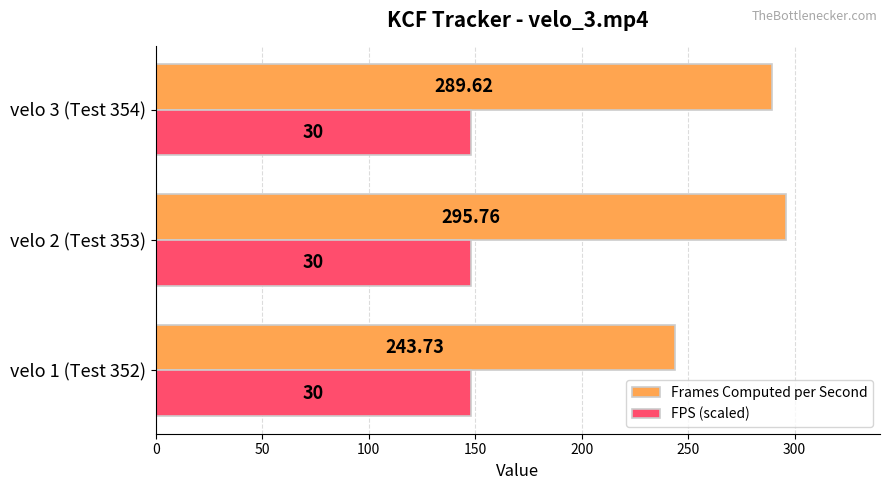

Which series has the largest range (max minus min)?

Frames Computed per Second